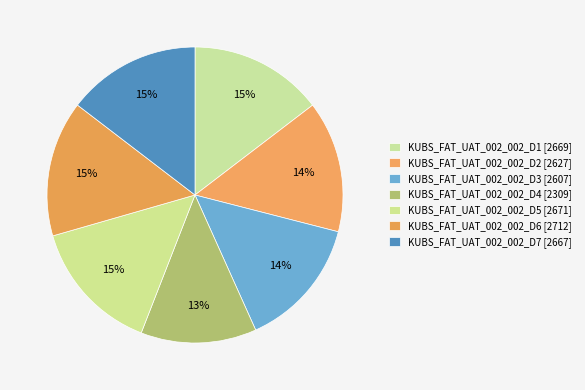

How many slices are in this pie chart?

7